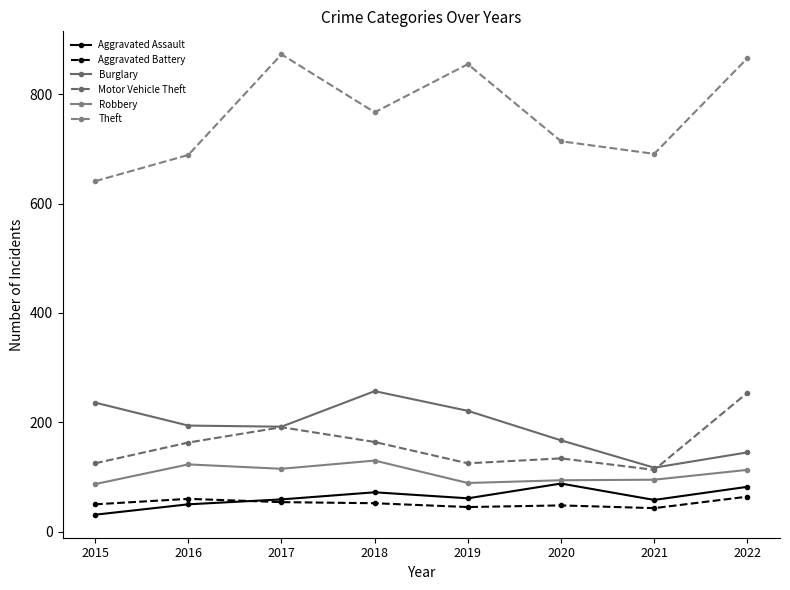

What is the total value across all series at 2020?

1245